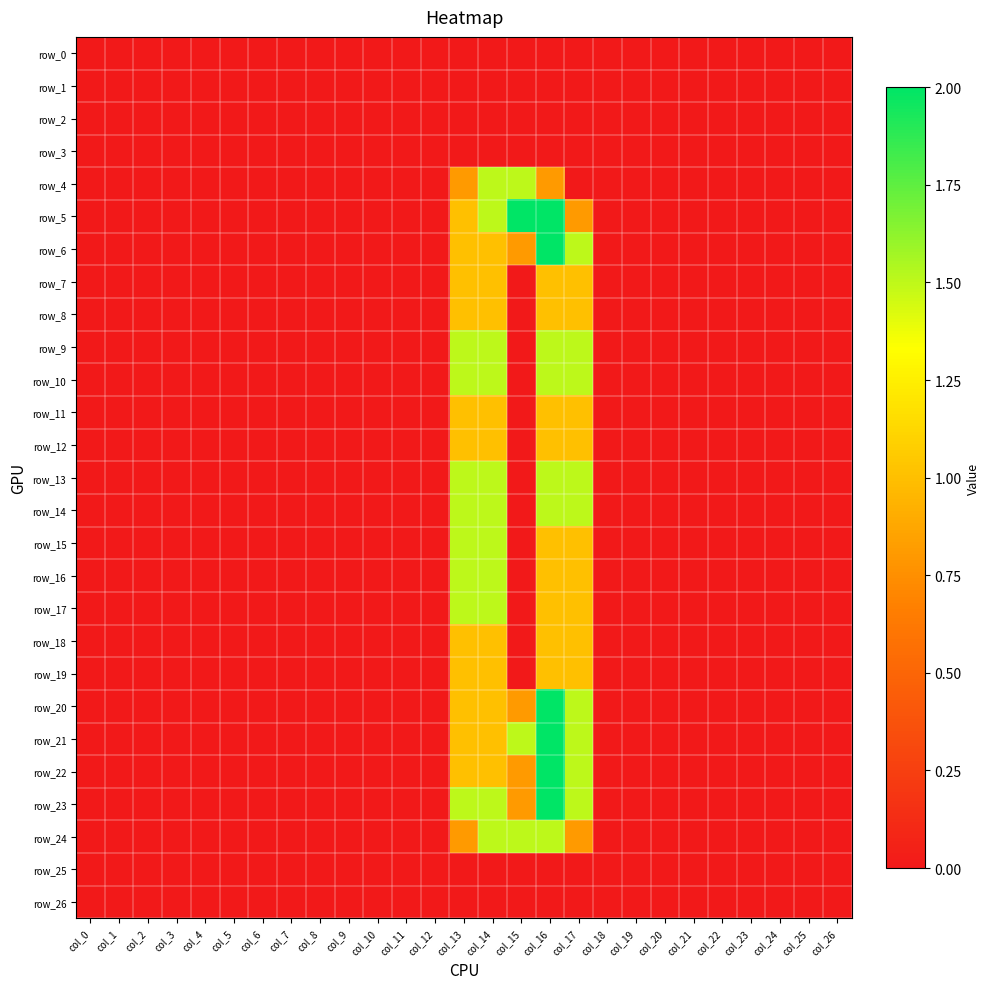

Reading left to right, what are all the values shown in this chart?

row_0: col_0=0.0	col_1=0.0	col_2=0.0	col_3=0.0	col_4=0.0	col_5=0.0	col_6=0.0	col_7=0.0	col_8=0.0	col_9=0.0	col_10=0.0	col_11=0.0	col_12=0.0	col_13=0.0	col_14=0.0	col_15=0.0	col_16=0.0	col_17=0.0	col_18=0.0	col_19=0.0	col_20=0.0	col_21=0.0	col_22=0.0	col_23=0.0	col_24=0.0	col_25=0.0	col_26=0.0
row_1: col_0=0.0	col_1=0.0	col_2=0.0	col_3=0.0	col_4=0.0	col_5=0.0	col_6=0.0	col_7=0.0	col_8=0.0	col_9=0.0	col_10=0.0	col_11=0.0	col_12=0.0	col_13=0.0	col_14=0.0	col_15=0.0	col_16=0.0	col_17=0.0	col_18=0.0	col_19=0.0	col_20=0.0	col_21=0.0	col_22=0.0	col_23=0.0	col_24=0.0	col_25=0.0	col_26=0.0
row_2: col_0=0.0	col_1=0.0	col_2=0.0	col_3=0.0	col_4=0.0	col_5=0.0	col_6=0.0	col_7=0.0	col_8=0.0	col_9=0.0	col_10=0.0	col_11=0.0	col_12=0.0	col_13=0.0	col_14=0.0	col_15=0.0	col_16=0.0	col_17=0.0	col_18=0.0	col_19=0.0	col_20=0.0	col_21=0.0	col_22=0.0	col_23=0.0	col_24=0.0	col_25=0.0	col_26=0.0
row_3: col_0=0.0	col_1=0.0	col_2=0.0	col_3=0.0	col_4=0.0	col_5=0.0	col_6=0.0	col_7=0.0	col_8=0.0	col_9=0.0	col_10=0.0	col_11=0.0	col_12=0.0	col_13=0.0	col_14=0.0	col_15=0.0	col_16=0.0	col_17=0.0	col_18=0.0	col_19=0.0	col_20=0.0	col_21=0.0	col_22=0.0	col_23=0.0	col_24=0.0	col_25=0.0	col_26=0.0
row_4: col_0=0.0	col_1=0.0	col_2=0.0	col_3=0.0	col_4=0.0	col_5=0.0	col_6=0.0	col_7=0.0	col_8=0.0	col_9=0.0	col_10=0.0	col_11=0.0	col_12=0.0	col_13=0.8	col_14=1.5	col_15=1.5	col_16=0.8	col_17=0.0	col_18=0.0	col_19=0.0	col_20=0.0	col_21=0.0	col_22=0.0	col_23=0.0	col_24=0.0	col_25=0.0	col_26=0.0
row_5: col_0=0.0	col_1=0.0	col_2=0.0	col_3=0.0	col_4=0.0	col_5=0.0	col_6=0.0	col_7=0.0	col_8=0.0	col_9=0.0	col_10=0.0	col_11=0.0	col_12=0.0	col_13=1.0	col_14=1.5	col_15=2.0	col_16=2.0	col_17=0.8	col_18=0.0	col_19=0.0	col_20=0.0	col_21=0.0	col_22=0.0	col_23=0.0	col_24=0.0	col_25=0.0	col_26=0.0
row_6: col_0=0.0	col_1=0.0	col_2=0.0	col_3=0.0	col_4=0.0	col_5=0.0	col_6=0.0	col_7=0.0	col_8=0.0	col_9=0.0	col_10=0.0	col_11=0.0	col_12=0.0	col_13=1.0	col_14=1.0	col_15=0.8	col_16=2.0	col_17=1.5	col_18=0.0	col_19=0.0	col_20=0.0	col_21=0.0	col_22=0.0	col_23=0.0	col_24=0.0	col_25=0.0	col_26=0.0
row_7: col_0=0.0	col_1=0.0	col_2=0.0	col_3=0.0	col_4=0.0	col_5=0.0	col_6=0.0	col_7=0.0	col_8=0.0	col_9=0.0	col_10=0.0	col_11=0.0	col_12=0.0	col_13=1.0	col_14=1.0	col_15=0.0	col_16=1.0	col_17=1.0	col_18=0.0	col_19=0.0	col_20=0.0	col_21=0.0	col_22=0.0	col_23=0.0	col_24=0.0	col_25=0.0	col_26=0.0
row_8: col_0=0.0	col_1=0.0	col_2=0.0	col_3=0.0	col_4=0.0	col_5=0.0	col_6=0.0	col_7=0.0	col_8=0.0	col_9=0.0	col_10=0.0	col_11=0.0	col_12=0.0	col_13=1.0	col_14=1.0	col_15=0.0	col_16=1.0	col_17=1.0	col_18=0.0	col_19=0.0	col_20=0.0	col_21=0.0	col_22=0.0	col_23=0.0	col_24=0.0	col_25=0.0	col_26=0.0
row_9: col_0=0.0	col_1=0.0	col_2=0.0	col_3=0.0	col_4=0.0	col_5=0.0	col_6=0.0	col_7=0.0	col_8=0.0	col_9=0.0	col_10=0.0	col_11=0.0	col_12=0.0	col_13=1.5	col_14=1.5	col_15=0.0	col_16=1.5	col_17=1.5	col_18=0.0	col_19=0.0	col_20=0.0	col_21=0.0	col_22=0.0	col_23=0.0	col_24=0.0	col_25=0.0	col_26=0.0
row_10: col_0=0.0	col_1=0.0	col_2=0.0	col_3=0.0	col_4=0.0	col_5=0.0	col_6=0.0	col_7=0.0	col_8=0.0	col_9=0.0	col_10=0.0	col_11=0.0	col_12=0.0	col_13=1.5	col_14=1.5	col_15=0.0	col_16=1.5	col_17=1.5	col_18=0.0	col_19=0.0	col_20=0.0	col_21=0.0	col_22=0.0	col_23=0.0	col_24=0.0	col_25=0.0	col_26=0.0
row_11: col_0=0.0	col_1=0.0	col_2=0.0	col_3=0.0	col_4=0.0	col_5=0.0	col_6=0.0	col_7=0.0	col_8=0.0	col_9=0.0	col_10=0.0	col_11=0.0	col_12=0.0	col_13=1.0	col_14=1.0	col_15=0.0	col_16=1.0	col_17=1.0	col_18=0.0	col_19=0.0	col_20=0.0	col_21=0.0	col_22=0.0	col_23=0.0	col_24=0.0	col_25=0.0	col_26=0.0
row_12: col_0=0.0	col_1=0.0	col_2=0.0	col_3=0.0	col_4=0.0	col_5=0.0	col_6=0.0	col_7=0.0	col_8=0.0	col_9=0.0	col_10=0.0	col_11=0.0	col_12=0.0	col_13=1.0	col_14=1.0	col_15=0.0	col_16=1.0	col_17=1.0	col_18=0.0	col_19=0.0	col_20=0.0	col_21=0.0	col_22=0.0	col_23=0.0	col_24=0.0	col_25=0.0	col_26=0.0
row_13: col_0=0.0	col_1=0.0	col_2=0.0	col_3=0.0	col_4=0.0	col_5=0.0	col_6=0.0	col_7=0.0	col_8=0.0	col_9=0.0	col_10=0.0	col_11=0.0	col_12=0.0	col_13=1.5	col_14=1.5	col_15=0.0	col_16=1.5	col_17=1.5	col_18=0.0	col_19=0.0	col_20=0.0	col_21=0.0	col_22=0.0	col_23=0.0	col_24=0.0	col_25=0.0	col_26=0.0
row_14: col_0=0.0	col_1=0.0	col_2=0.0	col_3=0.0	col_4=0.0	col_5=0.0	col_6=0.0	col_7=0.0	col_8=0.0	col_9=0.0	col_10=0.0	col_11=0.0	col_12=0.0	col_13=1.5	col_14=1.5	col_15=0.0	col_16=1.5	col_17=1.5	col_18=0.0	col_19=0.0	col_20=0.0	col_21=0.0	col_22=0.0	col_23=0.0	col_24=0.0	col_25=0.0	col_26=0.0
row_15: col_0=0.0	col_1=0.0	col_2=0.0	col_3=0.0	col_4=0.0	col_5=0.0	col_6=0.0	col_7=0.0	col_8=0.0	col_9=0.0	col_10=0.0	col_11=0.0	col_12=0.0	col_13=1.5	col_14=1.5	col_15=0.0	col_16=1.0	col_17=1.0	col_18=0.0	col_19=0.0	col_20=0.0	col_21=0.0	col_22=0.0	col_23=0.0	col_24=0.0	col_25=0.0	col_26=0.0
row_16: col_0=0.0	col_1=0.0	col_2=0.0	col_3=0.0	col_4=0.0	col_5=0.0	col_6=0.0	col_7=0.0	col_8=0.0	col_9=0.0	col_10=0.0	col_11=0.0	col_12=0.0	col_13=1.5	col_14=1.5	col_15=0.0	col_16=1.0	col_17=1.0	col_18=0.0	col_19=0.0	col_20=0.0	col_21=0.0	col_22=0.0	col_23=0.0	col_24=0.0	col_25=0.0	col_26=0.0
row_17: col_0=0.0	col_1=0.0	col_2=0.0	col_3=0.0	col_4=0.0	col_5=0.0	col_6=0.0	col_7=0.0	col_8=0.0	col_9=0.0	col_10=0.0	col_11=0.0	col_12=0.0	col_13=1.5	col_14=1.5	col_15=0.0	col_16=1.0	col_17=1.0	col_18=0.0	col_19=0.0	col_20=0.0	col_21=0.0	col_22=0.0	col_23=0.0	col_24=0.0	col_25=0.0	col_26=0.0
row_18: col_0=0.0	col_1=0.0	col_2=0.0	col_3=0.0	col_4=0.0	col_5=0.0	col_6=0.0	col_7=0.0	col_8=0.0	col_9=0.0	col_10=0.0	col_11=0.0	col_12=0.0	col_13=1.0	col_14=1.0	col_15=0.0	col_16=1.0	col_17=1.0	col_18=0.0	col_19=0.0	col_20=0.0	col_21=0.0	col_22=0.0	col_23=0.0	col_24=0.0	col_25=0.0	col_26=0.0
row_19: col_0=0.0	col_1=0.0	col_2=0.0	col_3=0.0	col_4=0.0	col_5=0.0	col_6=0.0	col_7=0.0	col_8=0.0	col_9=0.0	col_10=0.0	col_11=0.0	col_12=0.0	col_13=1.0	col_14=1.0	col_15=0.0	col_16=1.0	col_17=1.0	col_18=0.0	col_19=0.0	col_20=0.0	col_21=0.0	col_22=0.0	col_23=0.0	col_24=0.0	col_25=0.0	col_26=0.0
row_20: col_0=0.0	col_1=0.0	col_2=0.0	col_3=0.0	col_4=0.0	col_5=0.0	col_6=0.0	col_7=0.0	col_8=0.0	col_9=0.0	col_10=0.0	col_11=0.0	col_12=0.0	col_13=1.0	col_14=1.0	col_15=0.8	col_16=2.0	col_17=1.5	col_18=0.0	col_19=0.0	col_20=0.0	col_21=0.0	col_22=0.0	col_23=0.0	col_24=0.0	col_25=0.0	col_26=0.0
row_21: col_0=0.0	col_1=0.0	col_2=0.0	col_3=0.0	col_4=0.0	col_5=0.0	col_6=0.0	col_7=0.0	col_8=0.0	col_9=0.0	col_10=0.0	col_11=0.0	col_12=0.0	col_13=1.0	col_14=1.0	col_15=1.5	col_16=2.0	col_17=1.5	col_18=0.0	col_19=0.0	col_20=0.0	col_21=0.0	col_22=0.0	col_23=0.0	col_24=0.0	col_25=0.0	col_26=0.0
row_22: col_0=0.0	col_1=0.0	col_2=0.0	col_3=0.0	col_4=0.0	col_5=0.0	col_6=0.0	col_7=0.0	col_8=0.0	col_9=0.0	col_10=0.0	col_11=0.0	col_12=0.0	col_13=1.0	col_14=1.0	col_15=0.8	col_16=2.0	col_17=1.5	col_18=0.0	col_19=0.0	col_20=0.0	col_21=0.0	col_22=0.0	col_23=0.0	col_24=0.0	col_25=0.0	col_26=0.0
row_23: col_0=0.0	col_1=0.0	col_2=0.0	col_3=0.0	col_4=0.0	col_5=0.0	col_6=0.0	col_7=0.0	col_8=0.0	col_9=0.0	col_10=0.0	col_11=0.0	col_12=0.0	col_13=1.5	col_14=1.5	col_15=0.8	col_16=2.0	col_17=1.5	col_18=0.0	col_19=0.0	col_20=0.0	col_21=0.0	col_22=0.0	col_23=0.0	col_24=0.0	col_25=0.0	col_26=0.0
row_24: col_0=0.0	col_1=0.0	col_2=0.0	col_3=0.0	col_4=0.0	col_5=0.0	col_6=0.0	col_7=0.0	col_8=0.0	col_9=0.0	col_10=0.0	col_11=0.0	col_12=0.0	col_13=0.8	col_14=1.5	col_15=1.5	col_16=1.5	col_17=0.8	col_18=0.0	col_19=0.0	col_20=0.0	col_21=0.0	col_22=0.0	col_23=0.0	col_24=0.0	col_25=0.0	col_26=0.0
row_25: col_0=0.0	col_1=0.0	col_2=0.0	col_3=0.0	col_4=0.0	col_5=0.0	col_6=0.0	col_7=0.0	col_8=0.0	col_9=0.0	col_10=0.0	col_11=0.0	col_12=0.0	col_13=0.0	col_14=0.0	col_15=0.0	col_16=0.0	col_17=0.0	col_18=0.0	col_19=0.0	col_20=0.0	col_21=0.0	col_22=0.0	col_23=0.0	col_24=0.0	col_25=0.0	col_26=0.0
row_26: col_0=0.0	col_1=0.0	col_2=0.0	col_3=0.0	col_4=0.0	col_5=0.0	col_6=0.0	col_7=0.0	col_8=0.0	col_9=0.0	col_10=0.0	col_11=0.0	col_12=0.0	col_13=0.0	col_14=0.0	col_15=0.0	col_16=0.0	col_17=0.0	col_18=0.0	col_19=0.0	col_20=0.0	col_21=0.0	col_22=0.0	col_23=0.0	col_24=0.0	col_25=0.0	col_26=0.0